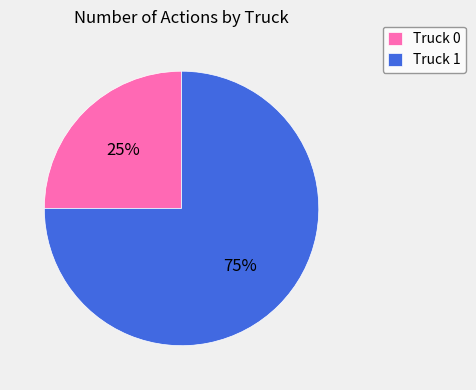

Rank the categories by value from lowest to highest.

Truck 0, Truck 1